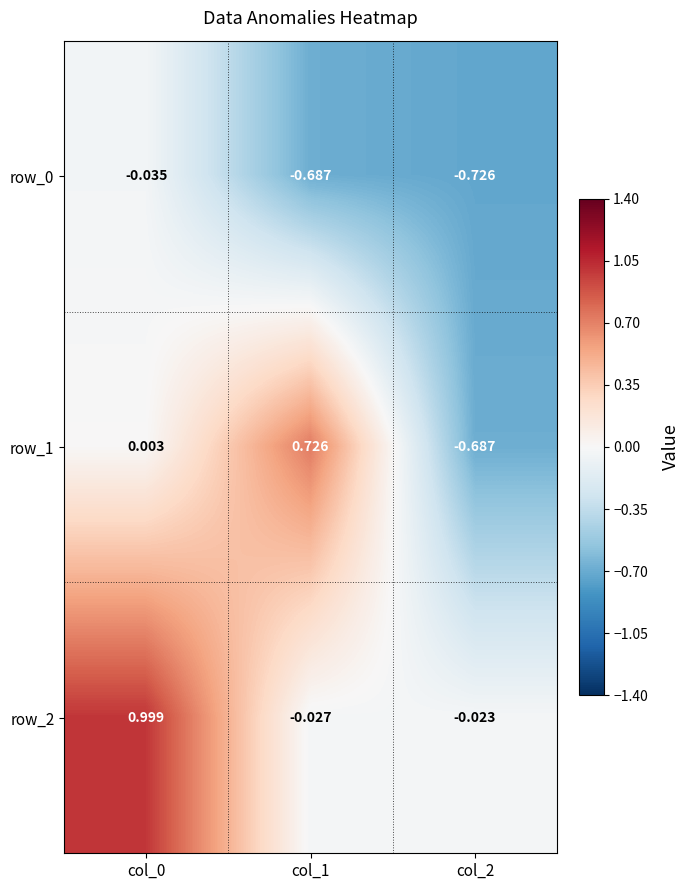

Is it true that row_0 equals -1.2 at col_2?

False